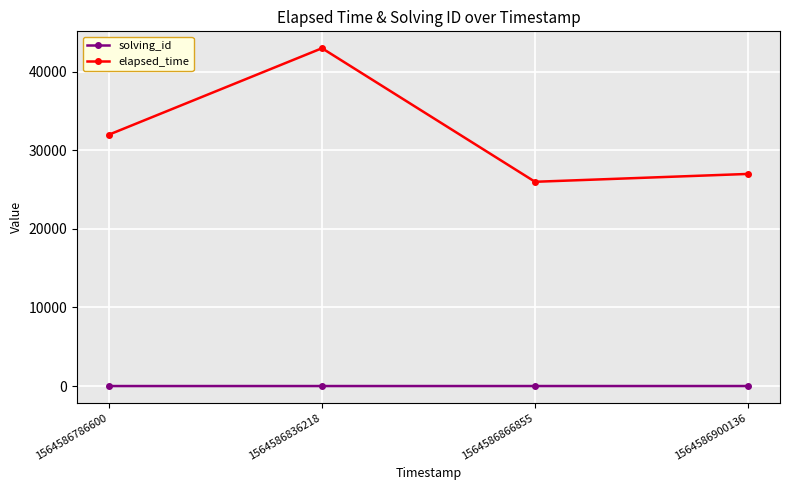

Does the chart have visible grid lines?

Yes